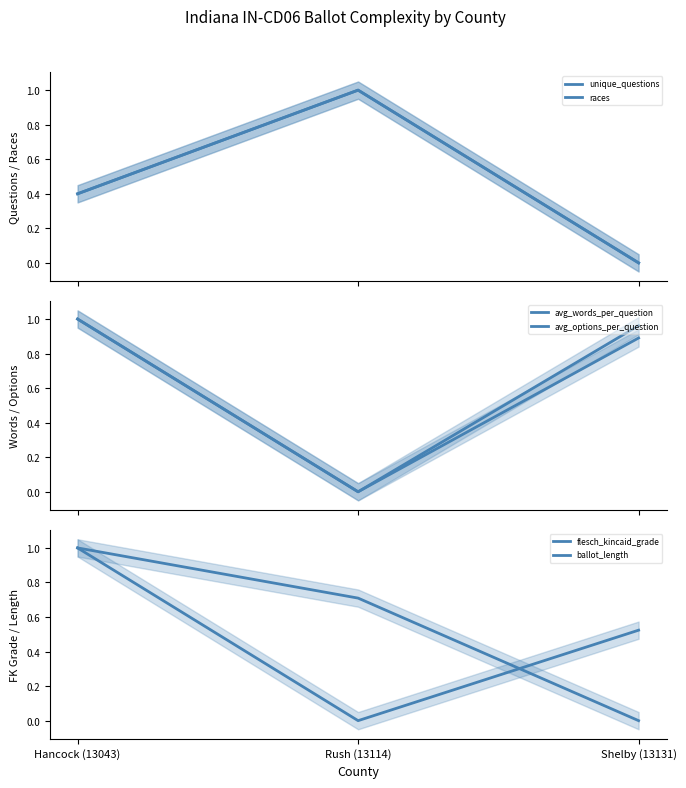

The value of ballot_length at Hancock (13043) is 1.0. True or false?

True